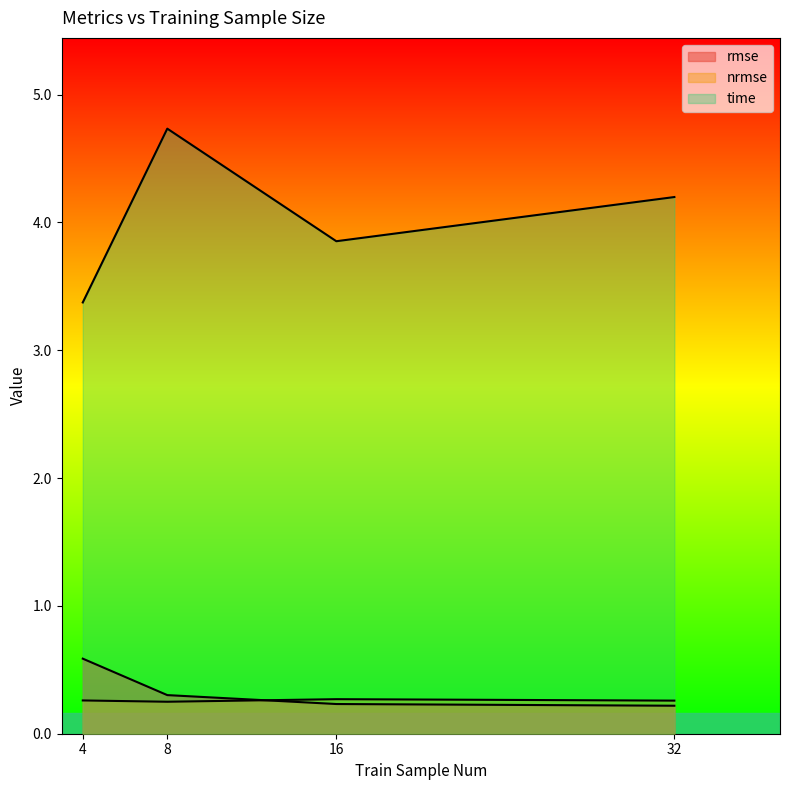

Is it true that nrmse equals 0.3 at 8?

True